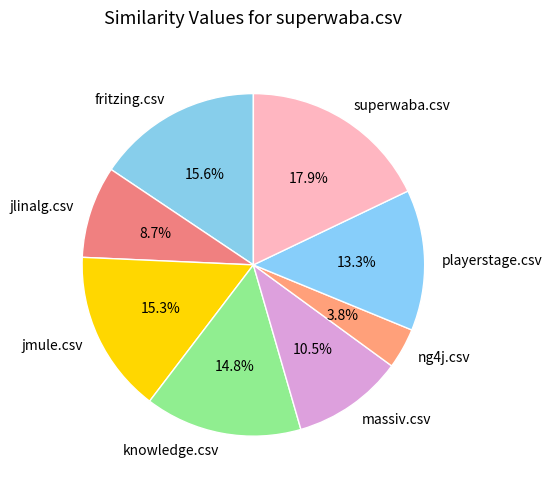

Is jlinalg.csv the majority of the pie?

No